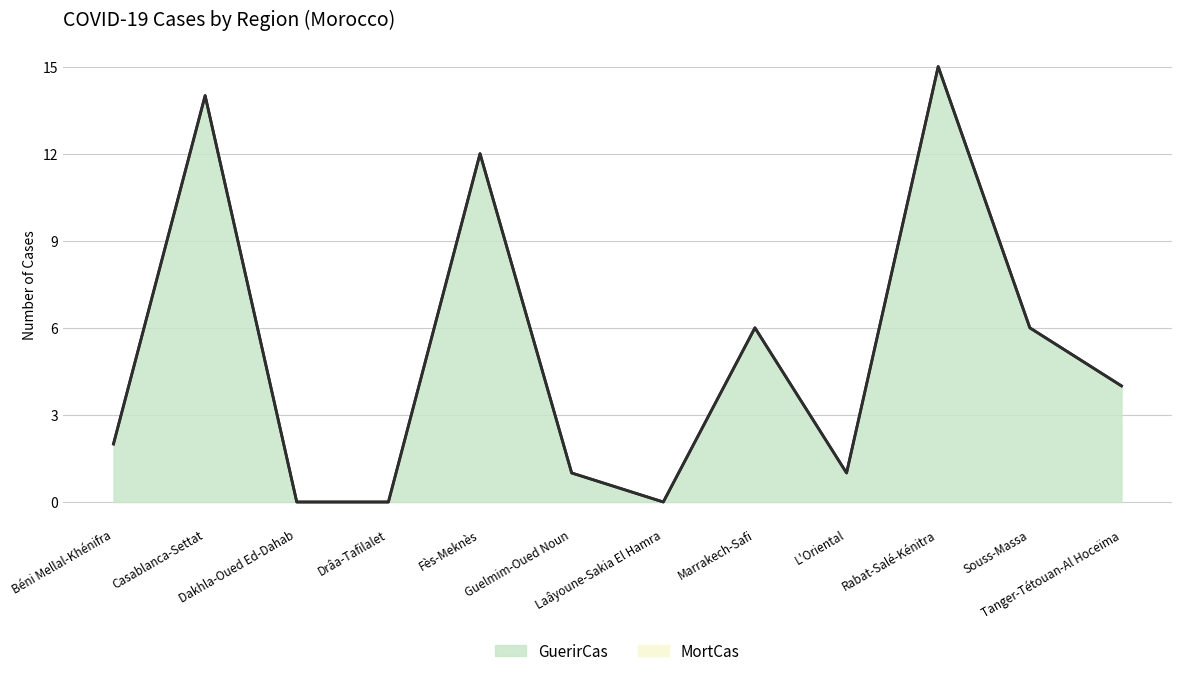

Which category has the highest value in the GuerirCas series?

Rabat-Salé-Kénitra